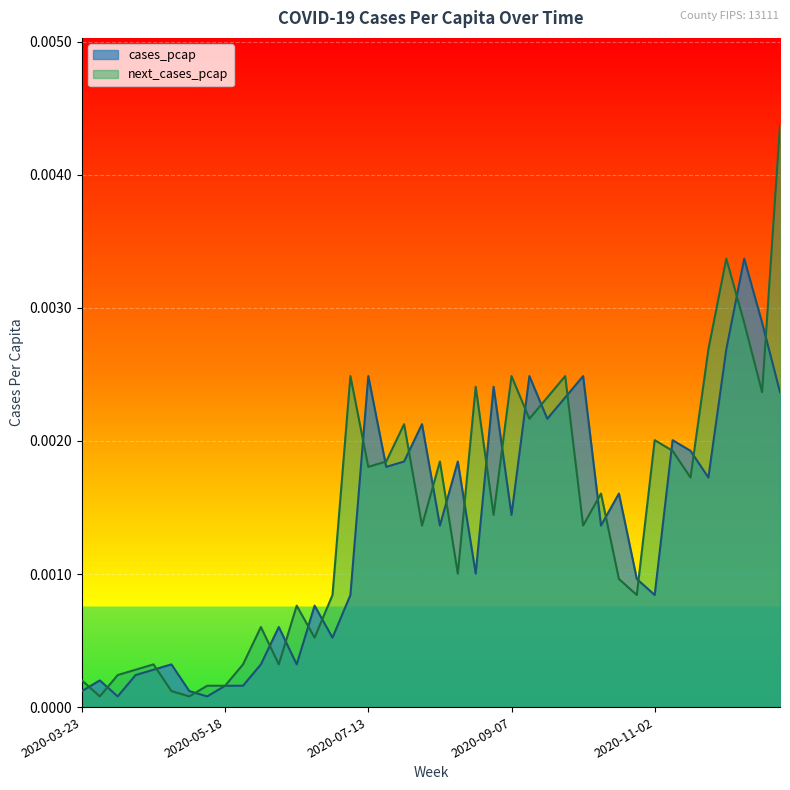

Which series has the largest total across all categories?

next_cases_pcap